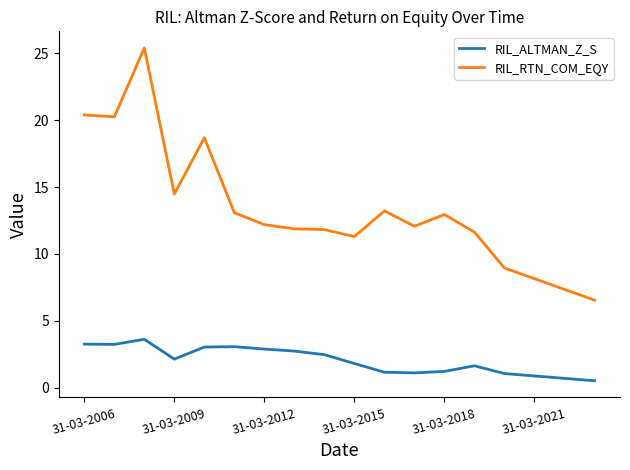

Which series has the largest total across all categories?

RIL_RTN_COM_EQY